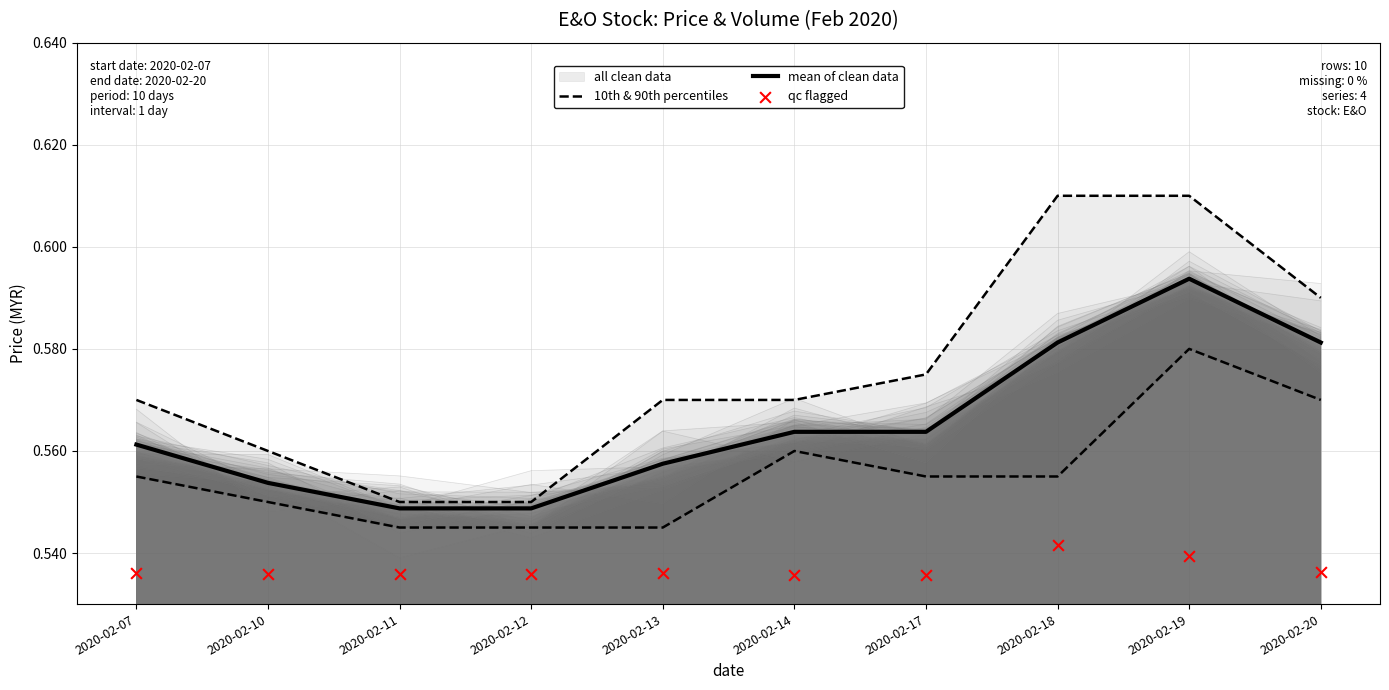

At which category is the sum across all series the highest?

2020-02-19